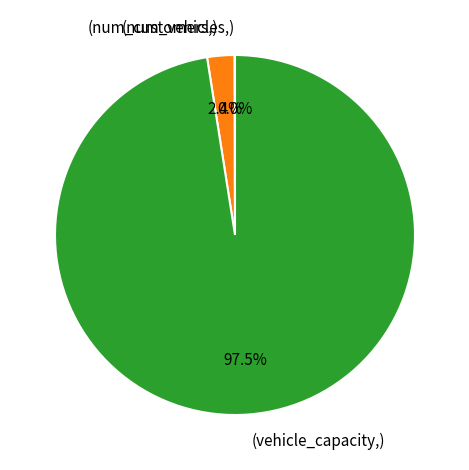

Does any single category account for the majority?

Yes